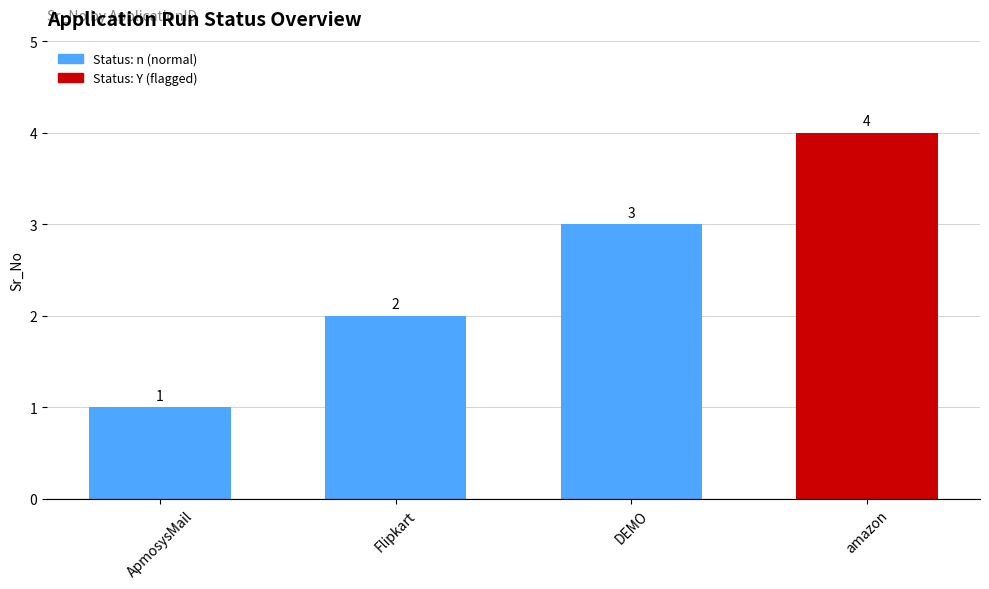

At which category does the chart reach its minimum across all series?

ApmosysMail